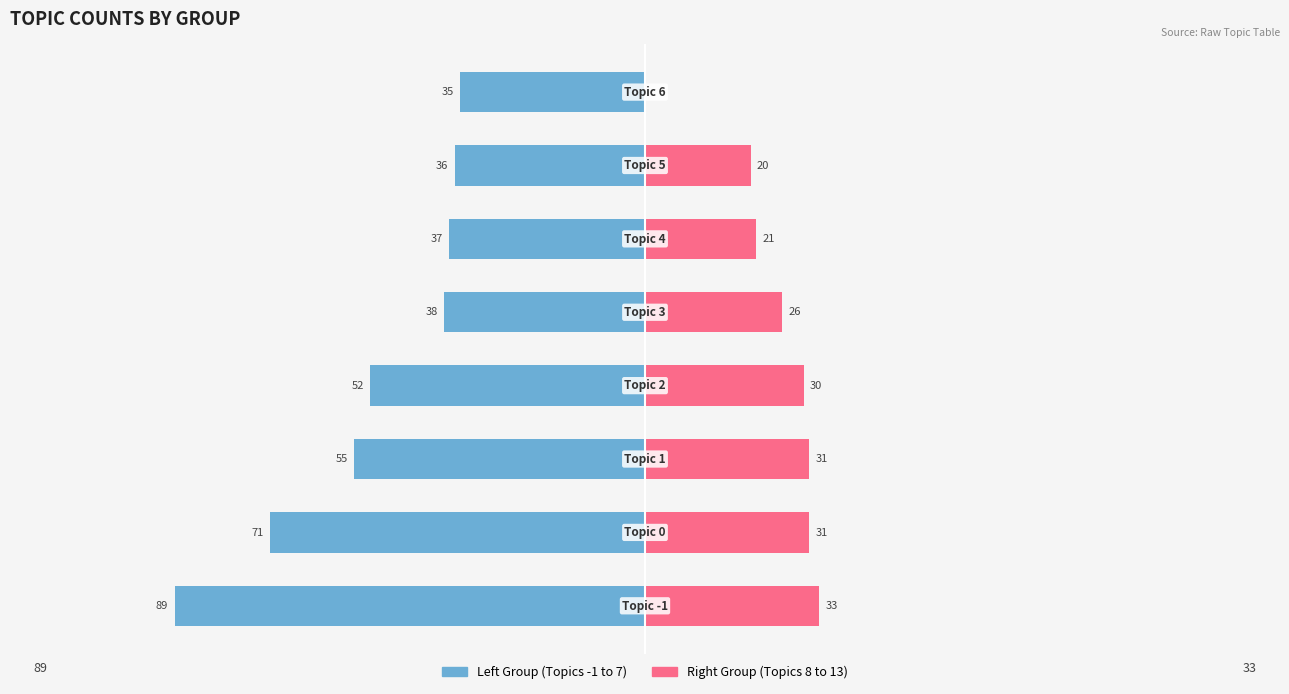

How many bars are there in each group?

2